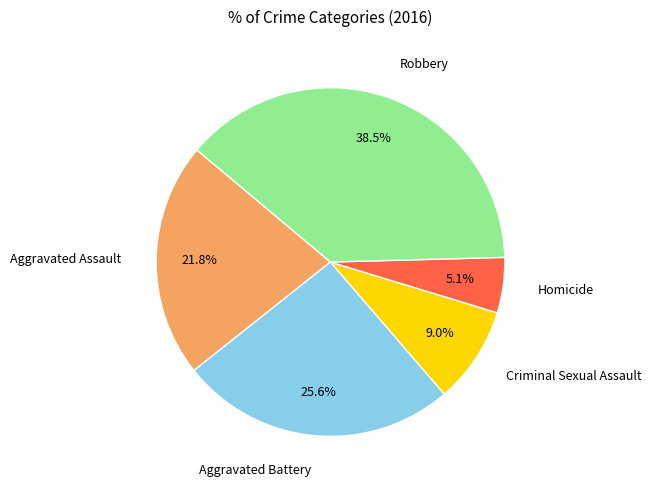

Is there a majority slice in this chart?

No